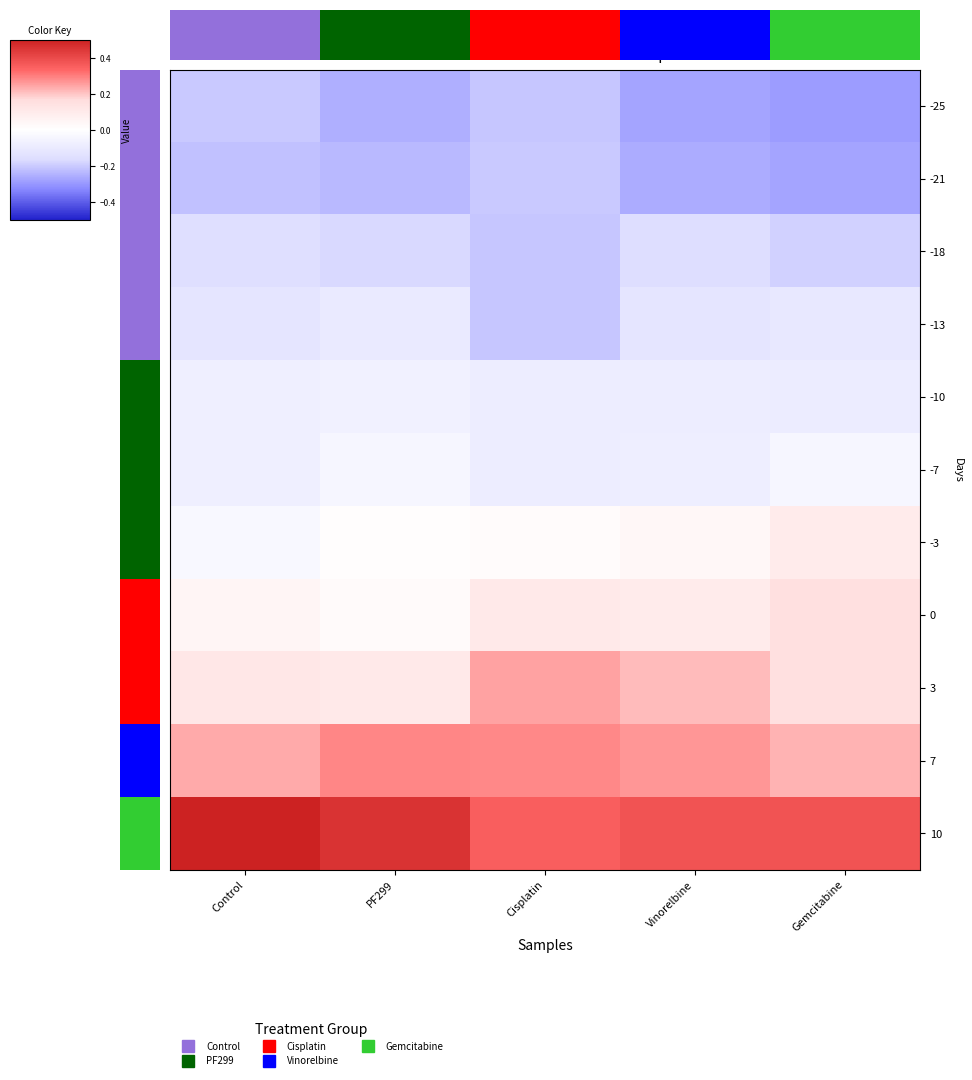

At how many categories does at least one series exceed 1?

5